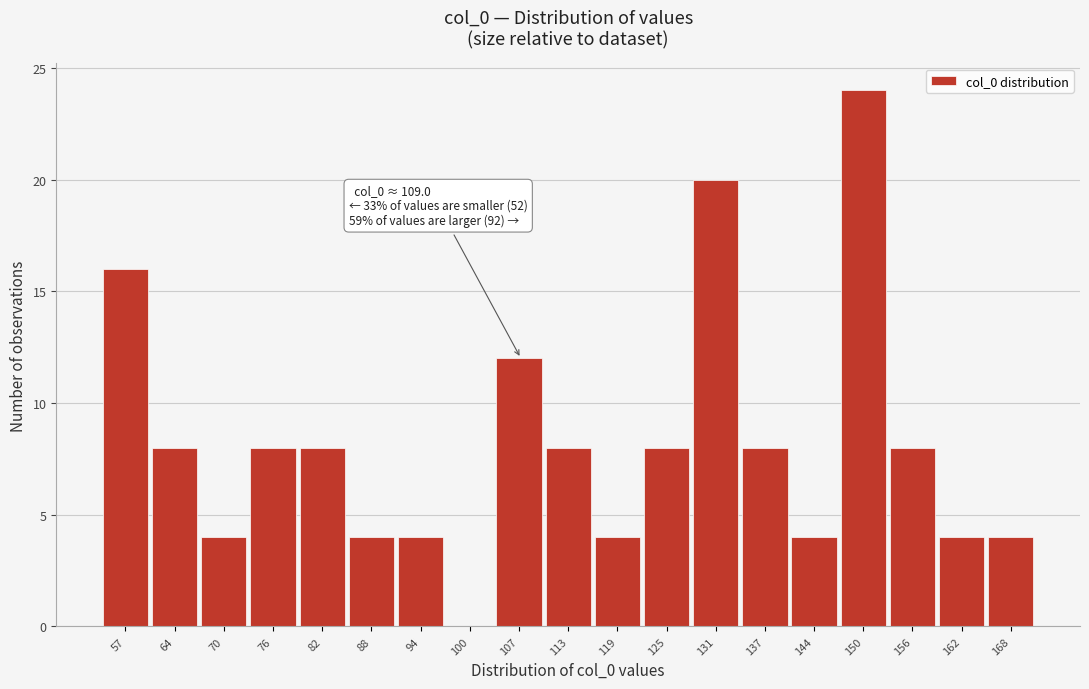

Reading left to right, extract all data points from this chart.

57=16	64=8	70=4	76=8	82=8	88=4	94=4	100=0	107=12	113=8	119=4	125=8	131=20	137=8	144=4	150=24	156=8	162=4	168=4